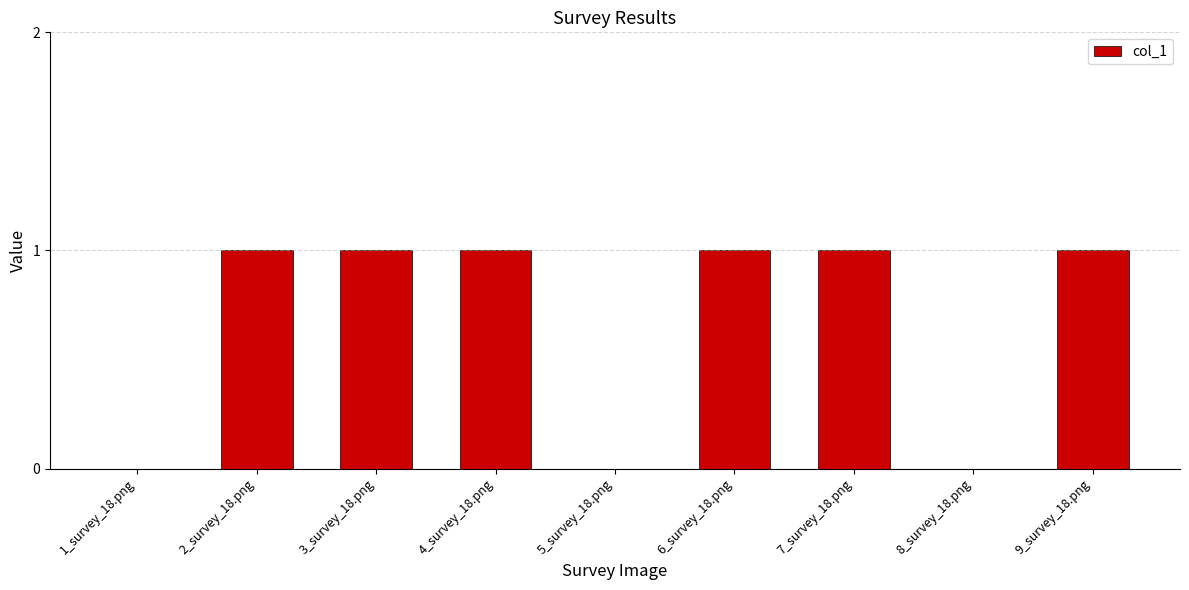

What is the ratio of the value at 4_survey_18.png to the value at 7_survey_18.png?

1.0